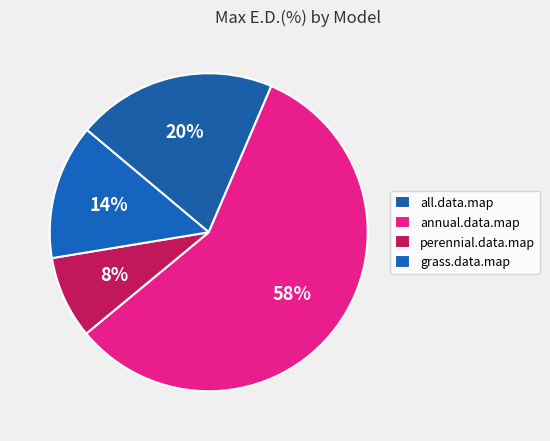

True or false: all.data.map accounts for 20% of the total.

True